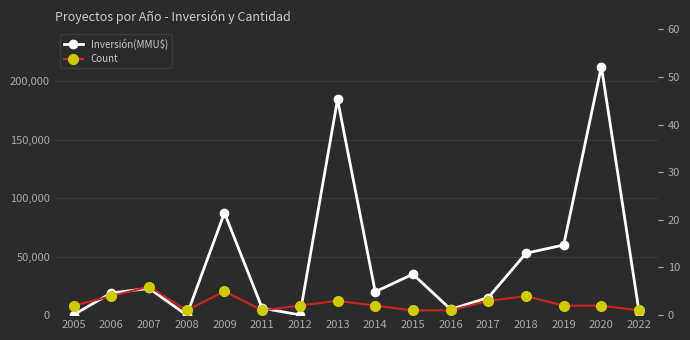

What is the spread (max minus min) of values at 2017?

14997